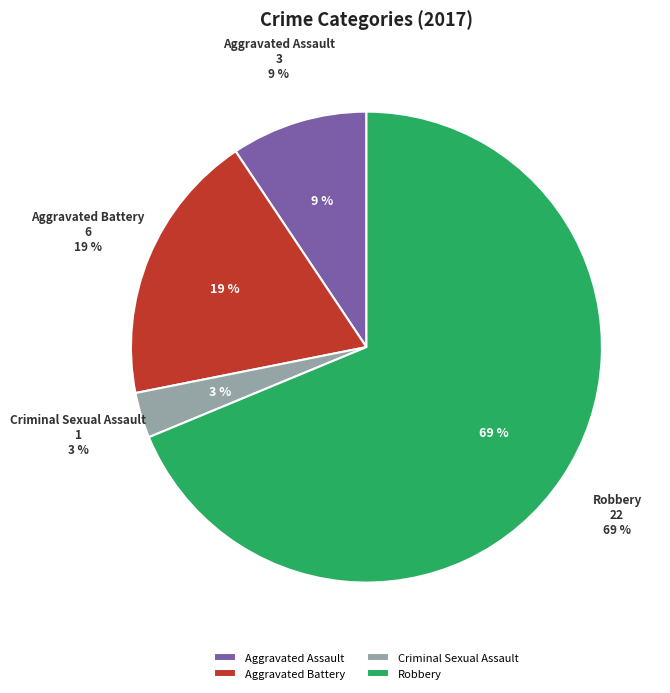

How many segments does this pie chart have?

4